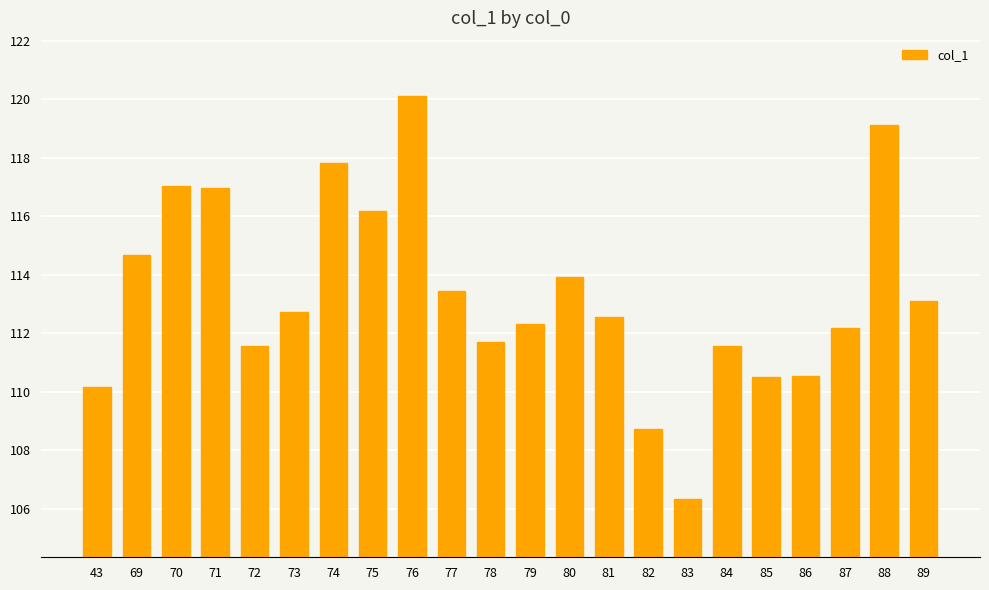

The value at 84 is 35.6. True or false?

False